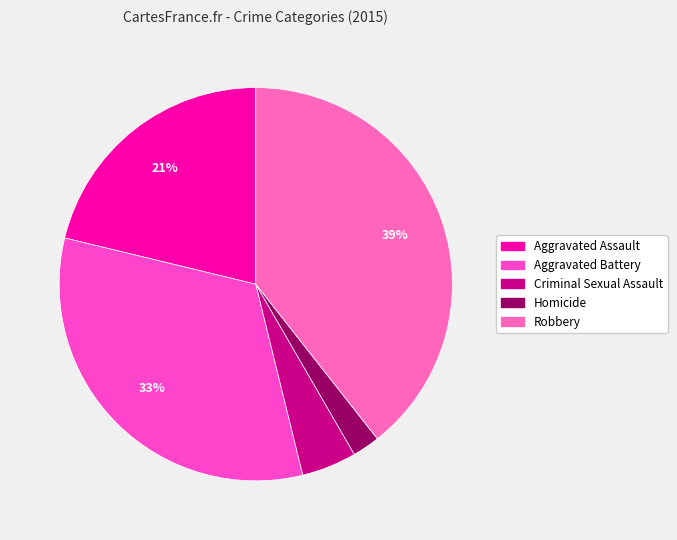

What percentage do Robbery and Criminal Sexual Assault together represent?

43.9%